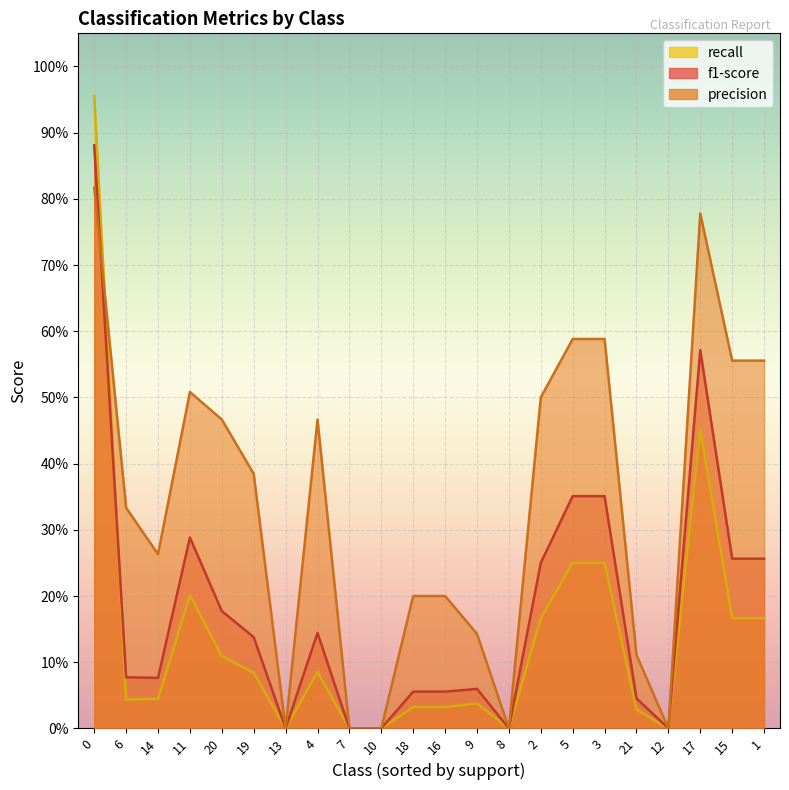

Is it true that precision equals 0.2 at 14?

False